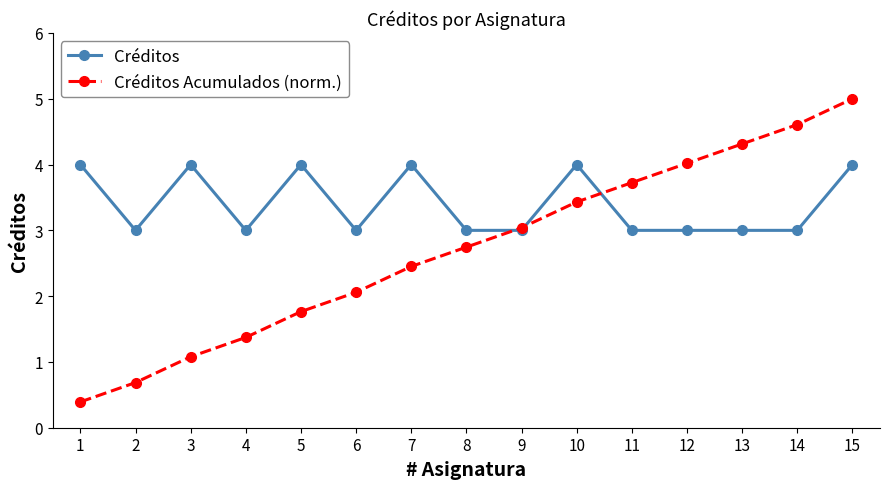

Reading left to right, list all the values displayed in this chart.

Créditos: 1=4.0	2=3.0	3=4.0	4=3.0	5=4.0	6=3.0	7=4.0	8=3.0	9=3.0	10=4.0	11=3.0	12=3.0	13=3.0	14=3.0	15=4.0
Créditos Acumulados (norm.): 1=0.4	2=0.7	3=1.1	4=1.4	5=1.8	6=2.1	7=2.5	8=2.7	9=3.0	10=3.4	11=3.7	12=4.0	13=4.3	14=4.6	15=5.0